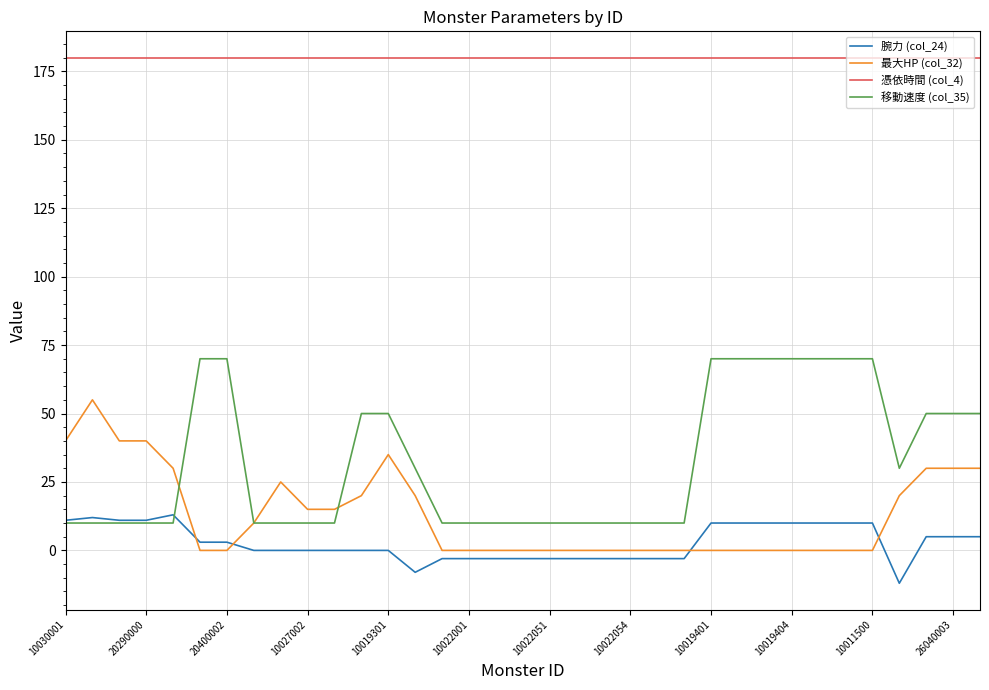

List the series in order of their peak value, lowest first.

腕力 (col_24), 最大HP (col_32), 移動速度 (col_35), 憑依時間 (col_4)